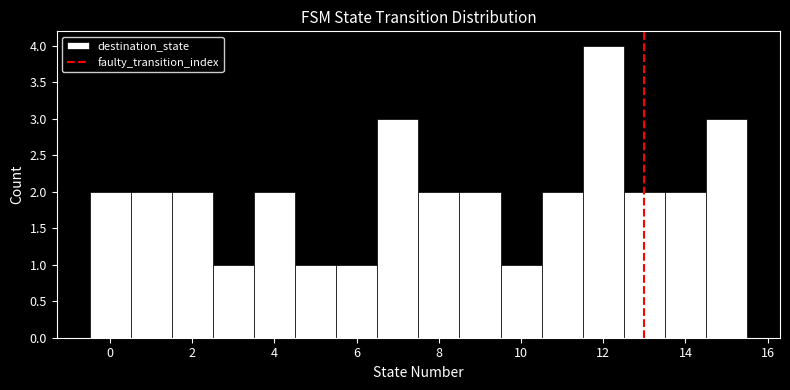

Reading left to right, list every bar in this chart as the range it spans on the x-axis followed by its height. Neither the bar edges nor the heights are printed on the chart, so give them approximately, as read against the axes.

-0.5 to 0.5: 2
0.5 to 1.5: 2
1.5 to 2.5: 2
2.5 to 3.5: 1
3.5 to 4.5: 2
4.5 to 5.5: 1
5.5 to 6.5: 1
6.5 to 7.5: 3
7.5 to 8.5: 2
8.5 to 9.5: 2
9.5 to 10.5: 1
10.5 to 11.5: 2
11.5 to 12.5: 4
12.5 to 13.5: 2
13.5 to 14.5: 2
14.5 to 15.5: 3